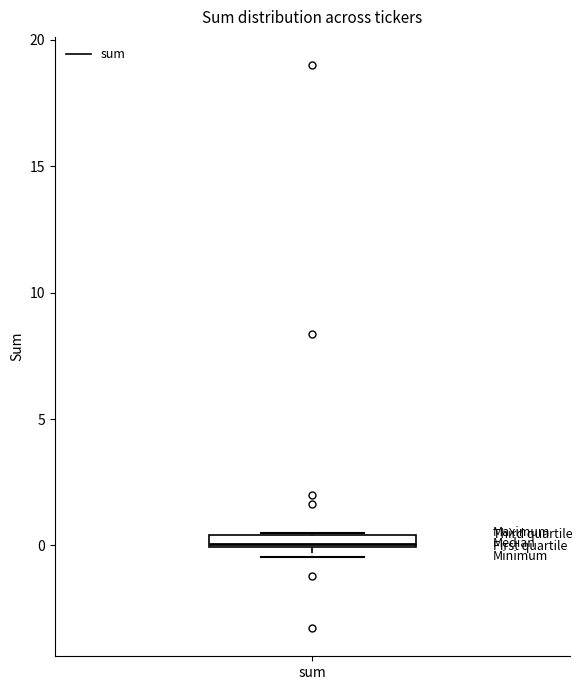

Where is the upper edge of the box for sum on the y-axis? The values are not printed on the chart, so give them approximately, as read against the axis.

0.5